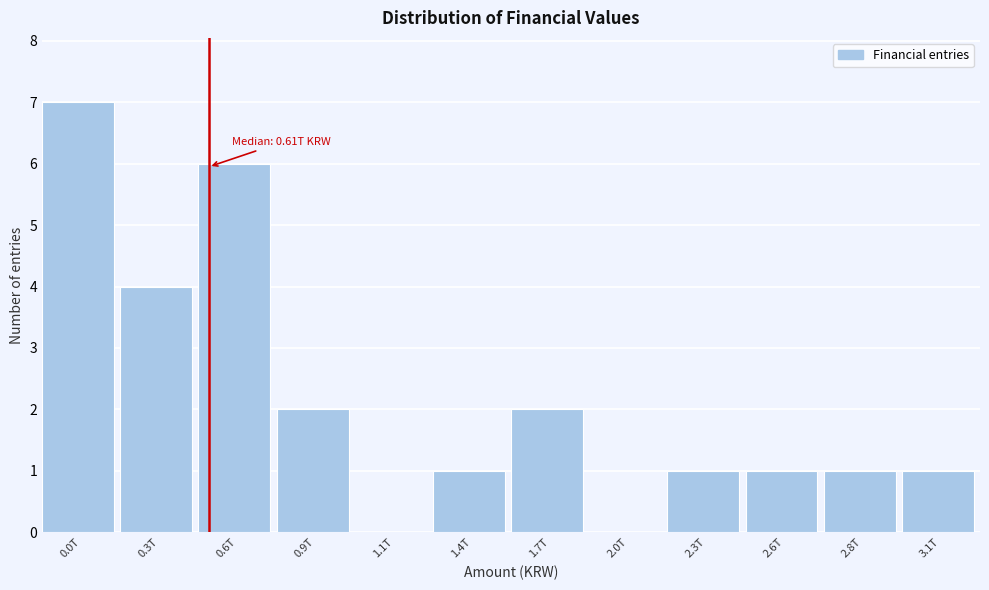

Reading left to right, transcribe all the data shown in this chart.

0.0T=7	0.3T=4	0.6T=6	0.9T=2	1.1T=0	1.4T=1	1.7T=2	2.0T=0	2.3T=1	2.6T=1	2.8T=1	3.1T=1